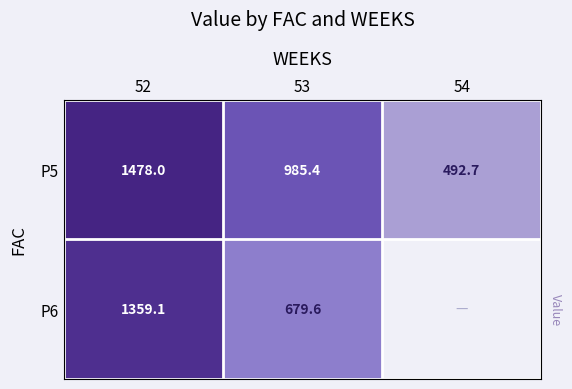

Which label corresponds to the largest value in the chart?

52